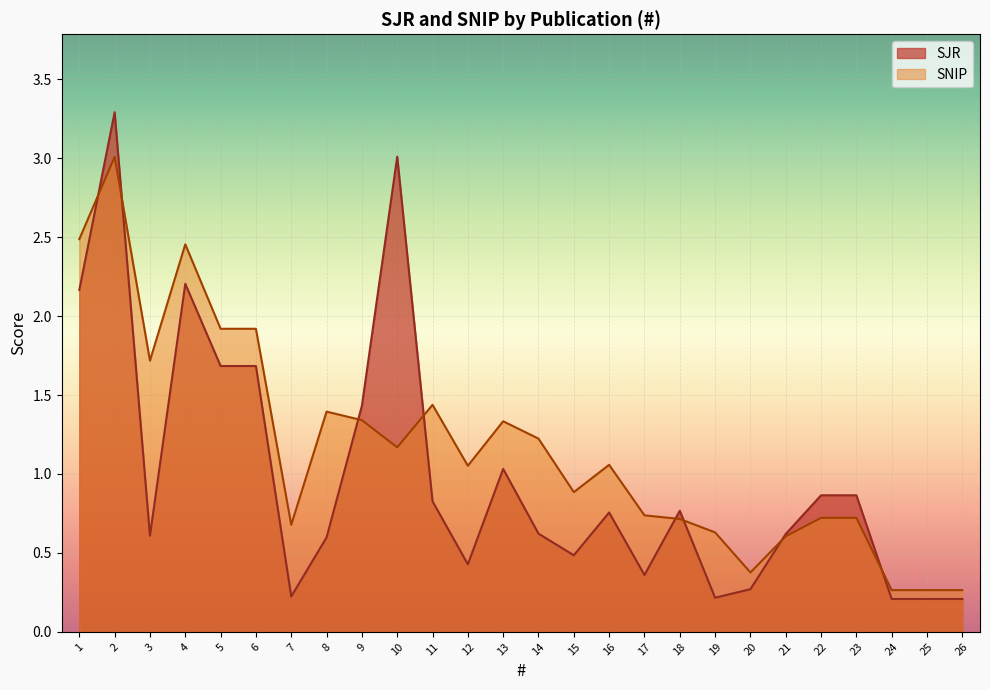

What is the value of the SJR point at the 13th from the left?

1.0